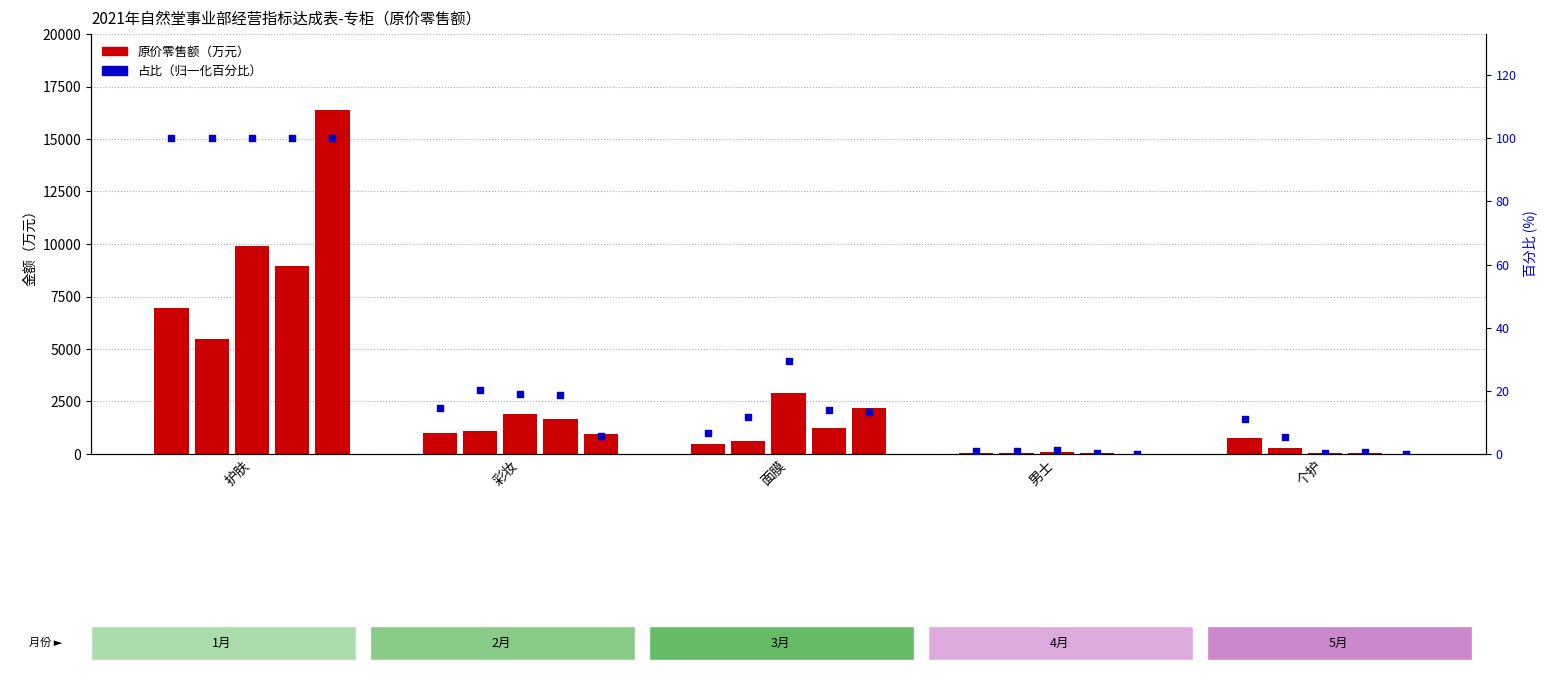

Is the value of 3月 at 男士 greater than the value of 1月 at 个护?

Yes